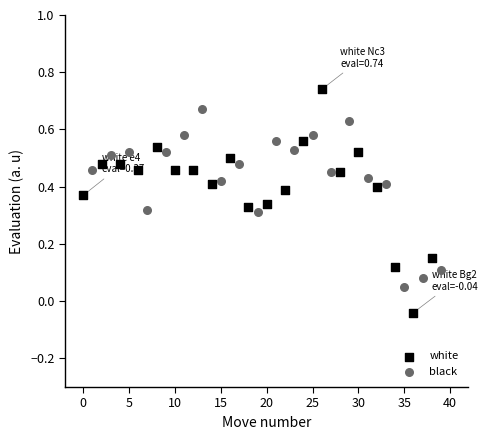

Which series contains the lowest Y value?

white